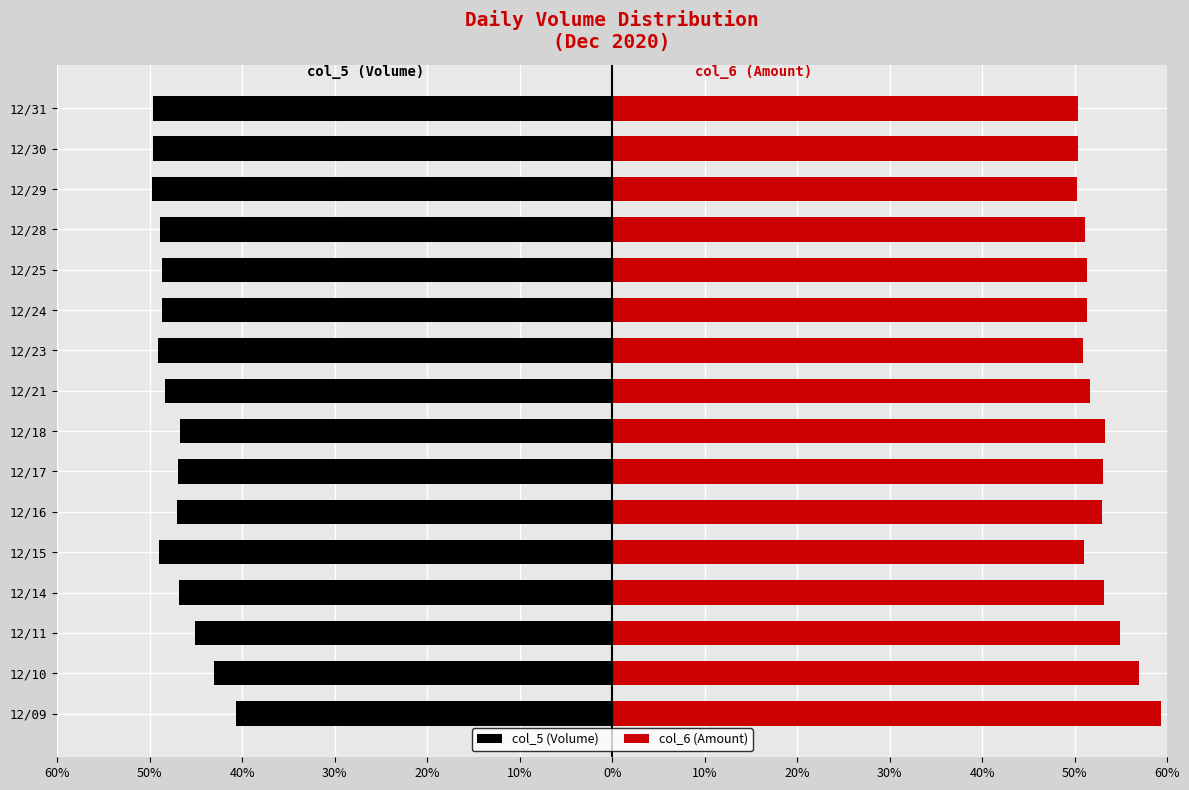

How many bars are there in total?

32